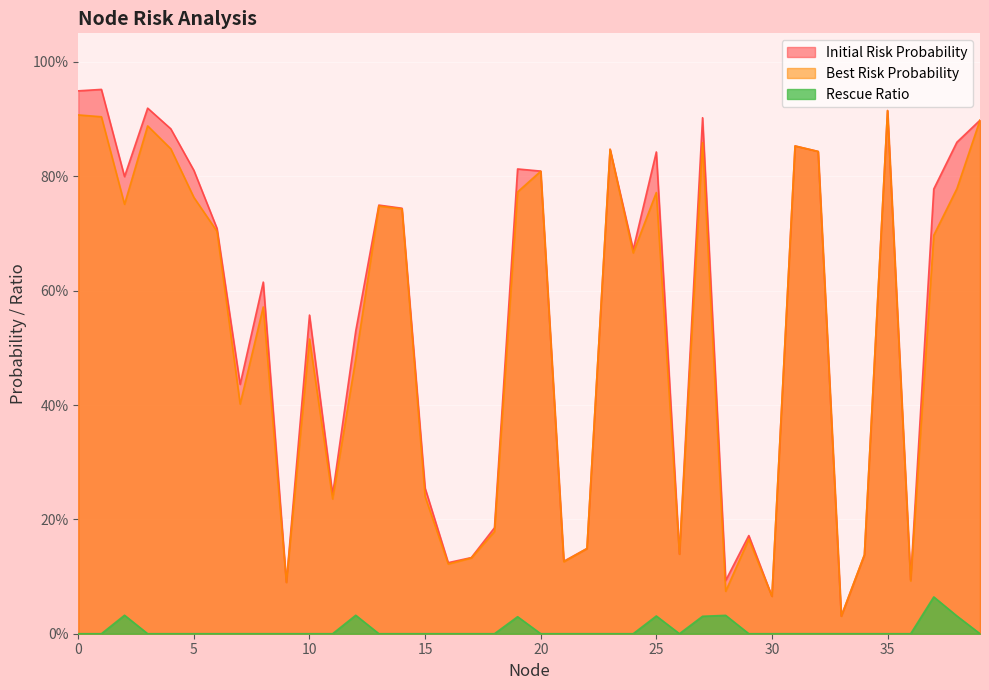

Rank the series at 4 from lowest to highest value.

Rescue Ratio, Best Risk Probability, Initial Risk Probability